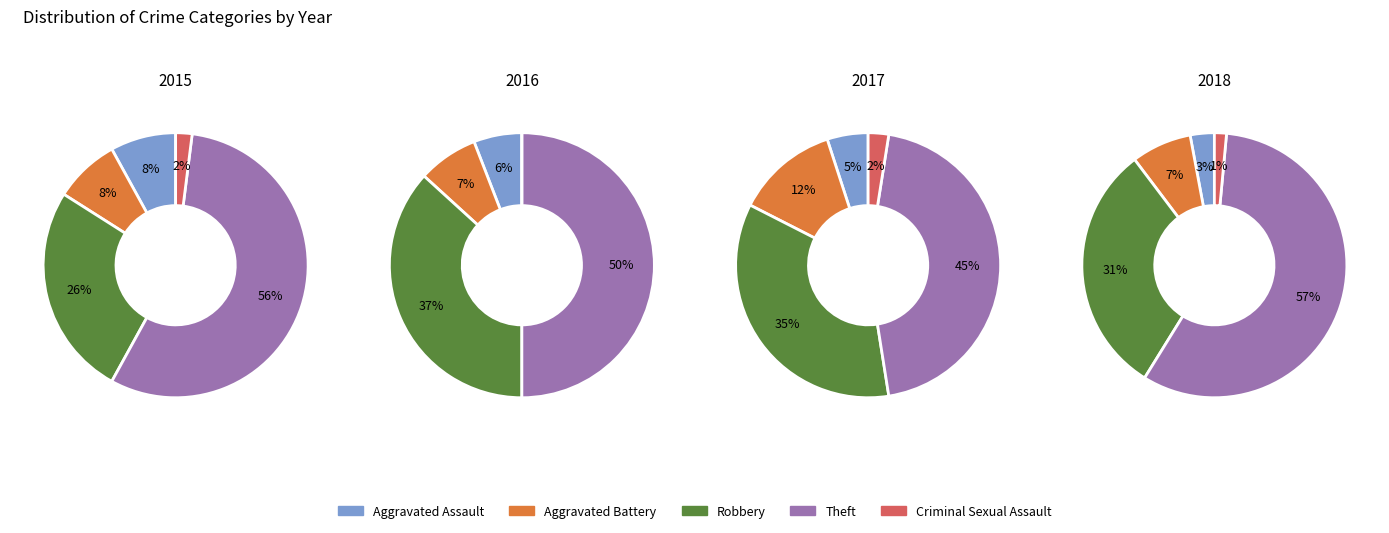

Count the number of slices in the pie.

4